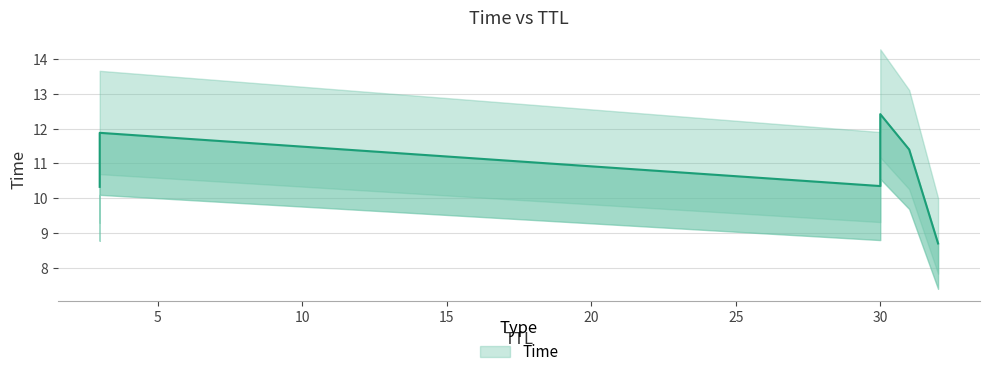

Which label corresponds to the smallest value in the chart?

32